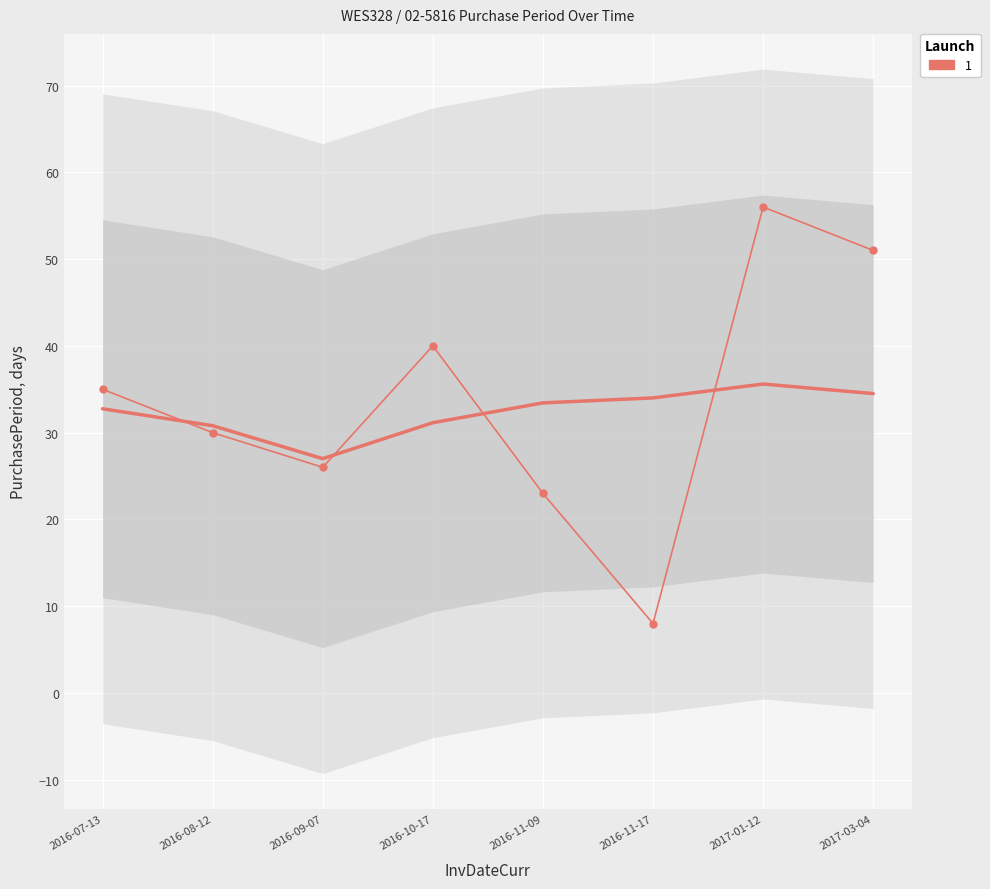

What is the change in value from 2016-11-17 to 2017-01-12?

+48